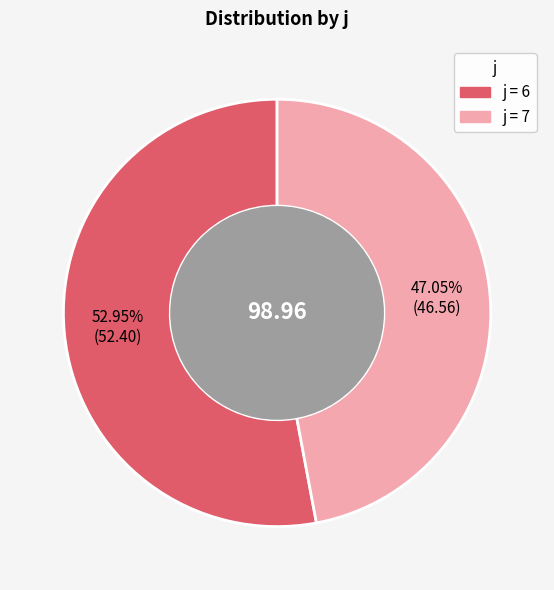

Is there a majority slice in this chart?

Yes